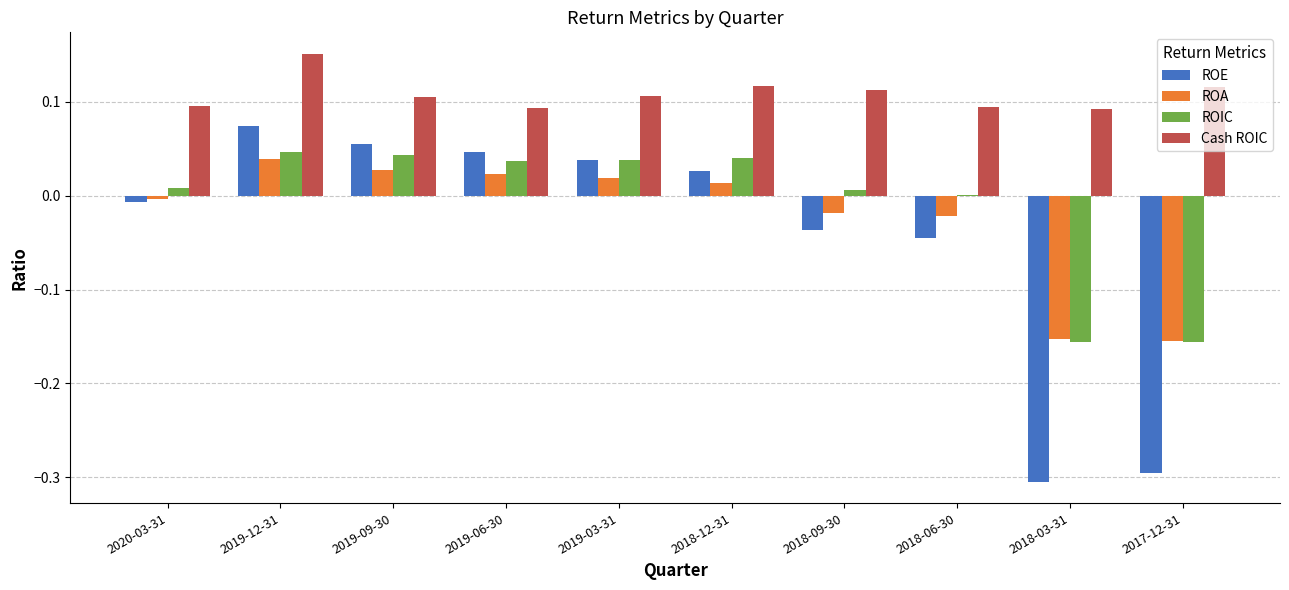

What is the sum of the ROE values at 2018-12-31 and 2017-12-31?

-0.3